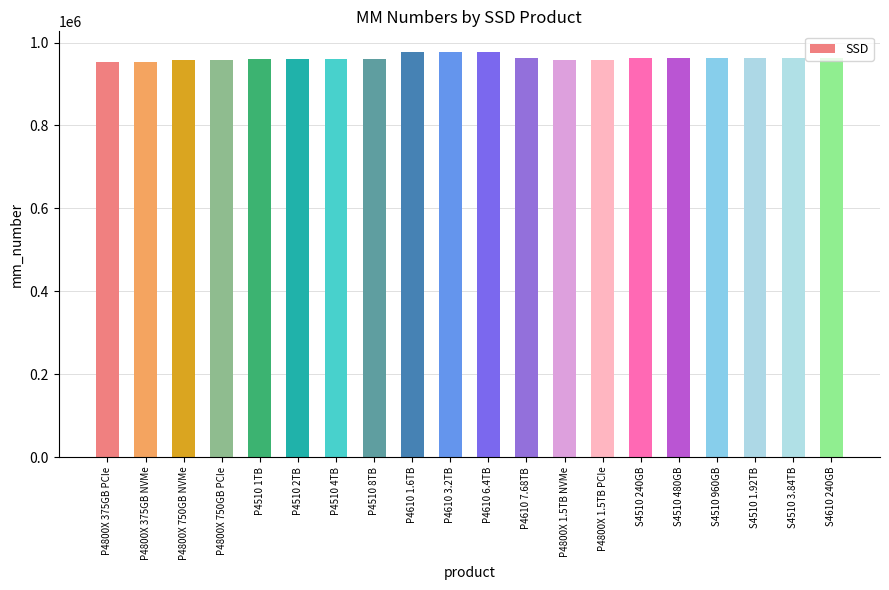

What is the value of the 15th bar from the left?

963339